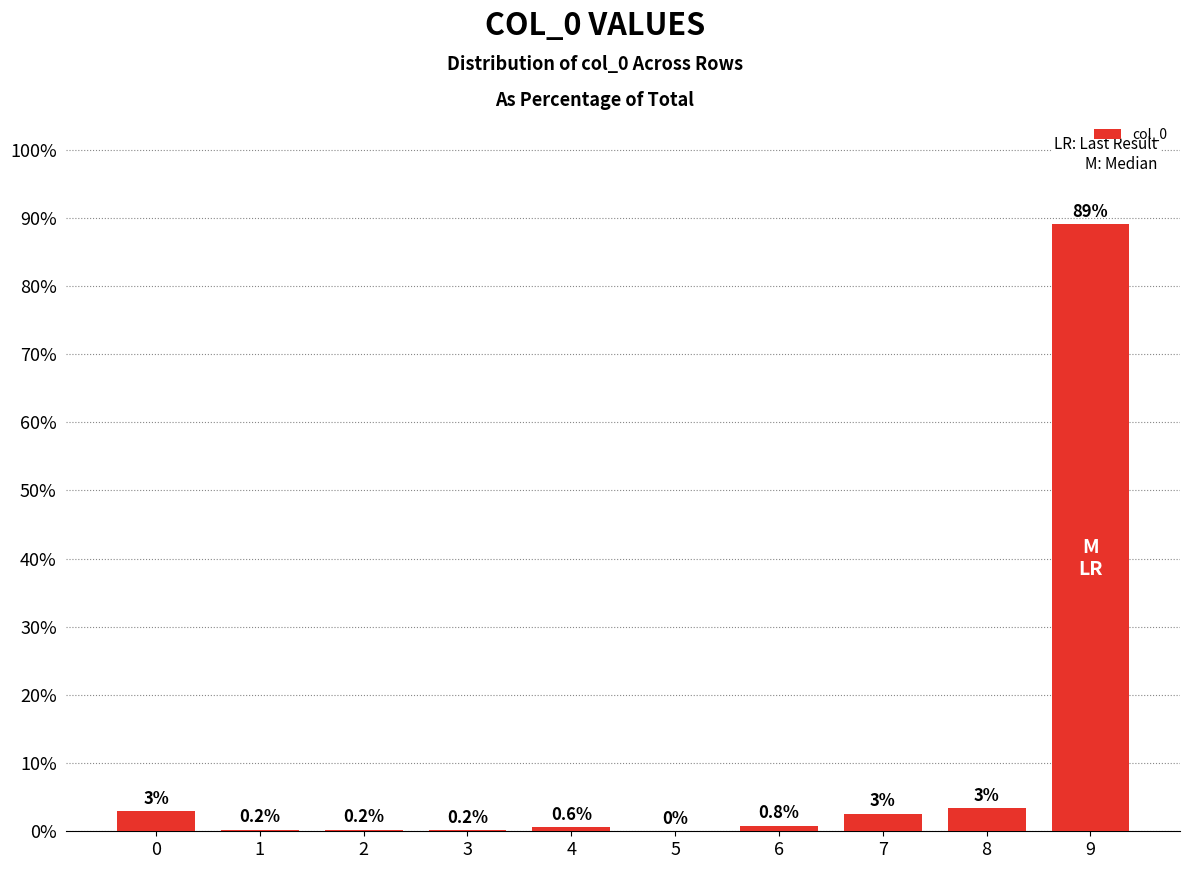

Where is the data nearest to the value 44?

8